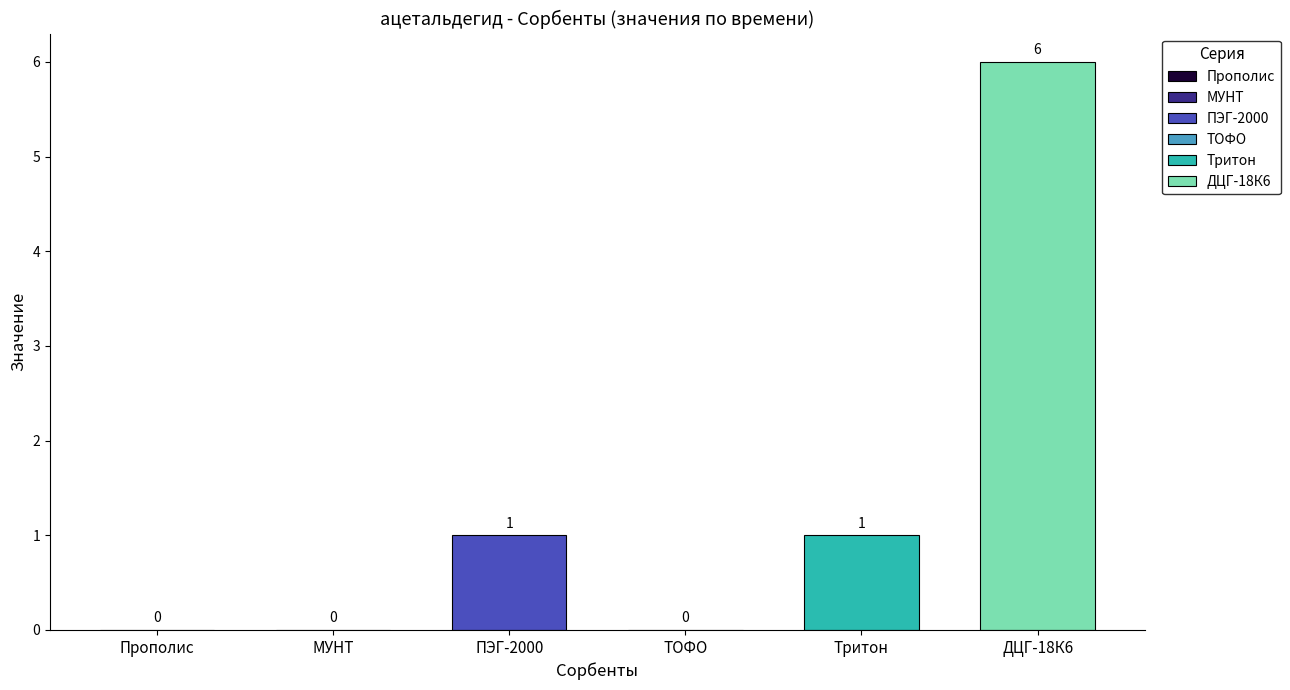

True or false: ТОФО has a value of 2 at ДЦГ-18К6.

False